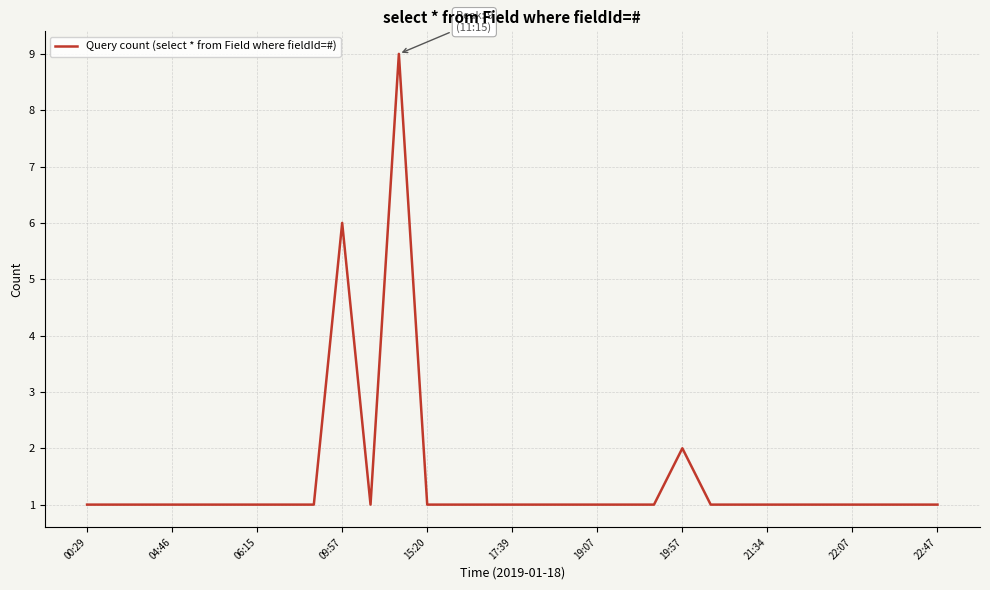

What is the difference between the maximum and minimum values?

8